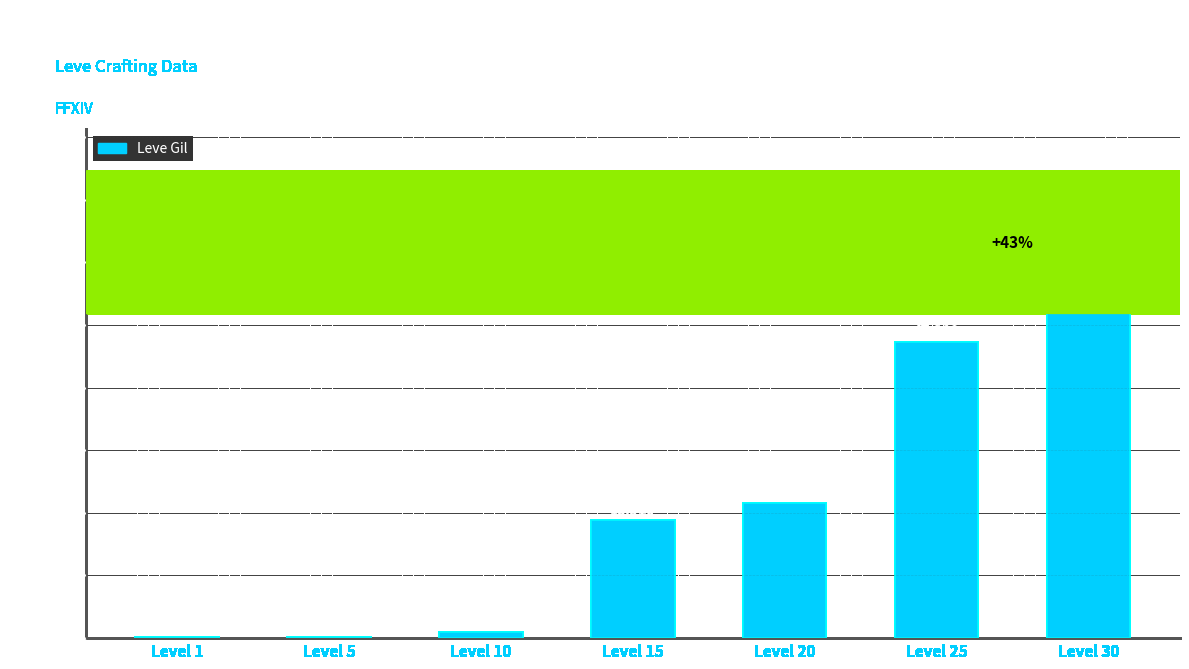

Which has a higher value, Level 25 or Level 1?

Level 25